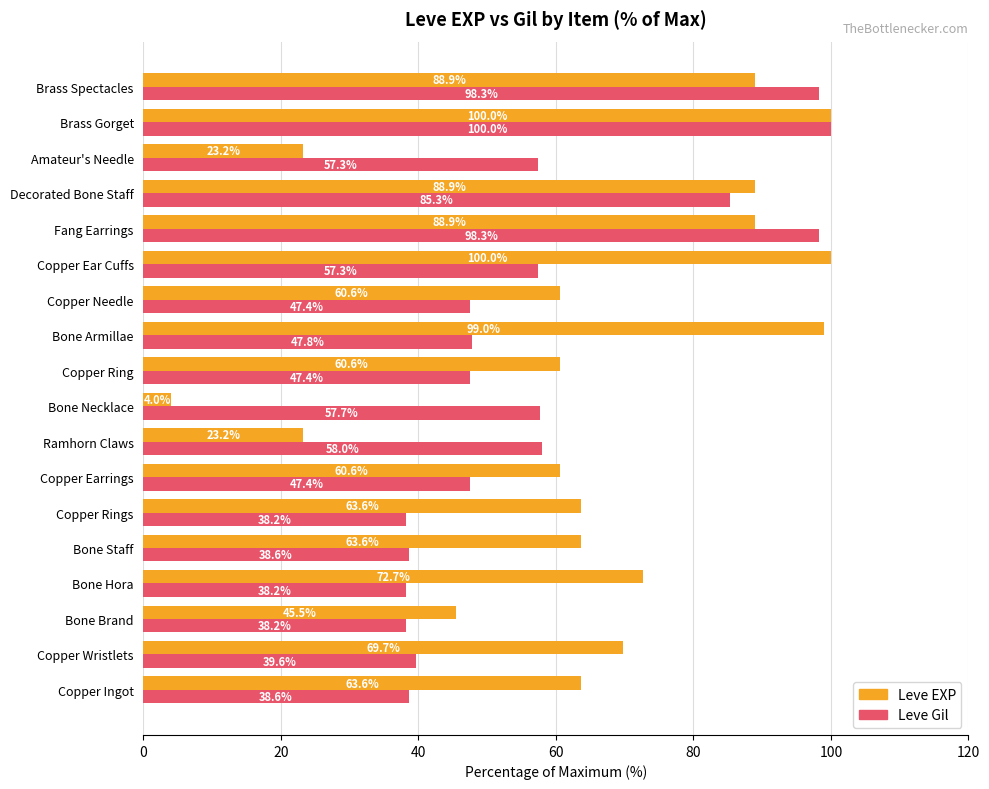

What is the sum of all Leve Gil values?

1033.8